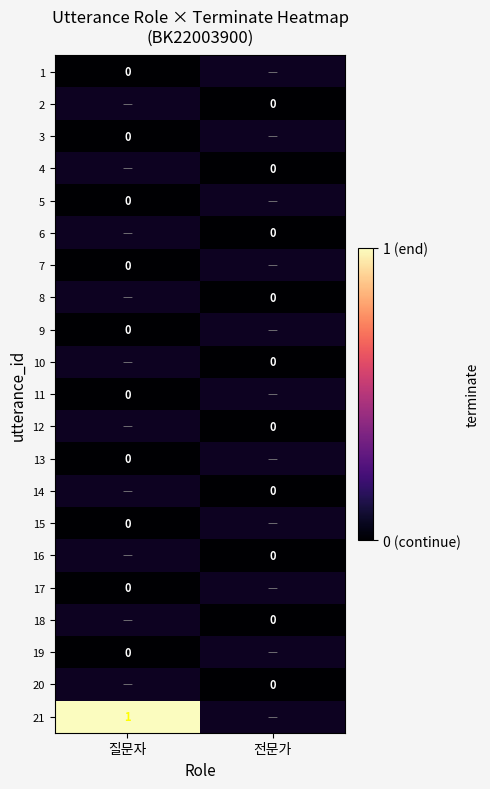

Which category has the lowest value in the 6 series?

질문자